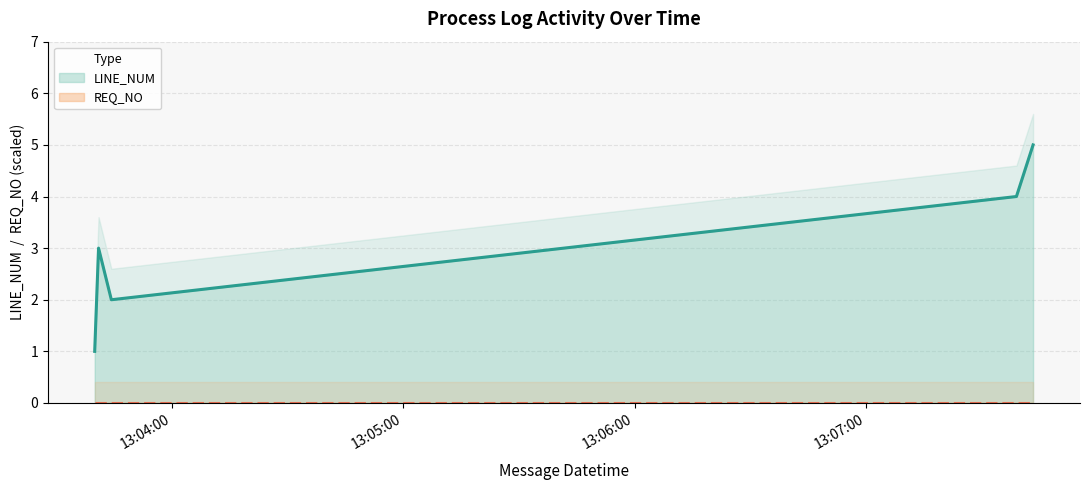

Between 13:06:00 and 4, which series saw the biggest shift?

LINE_NUM